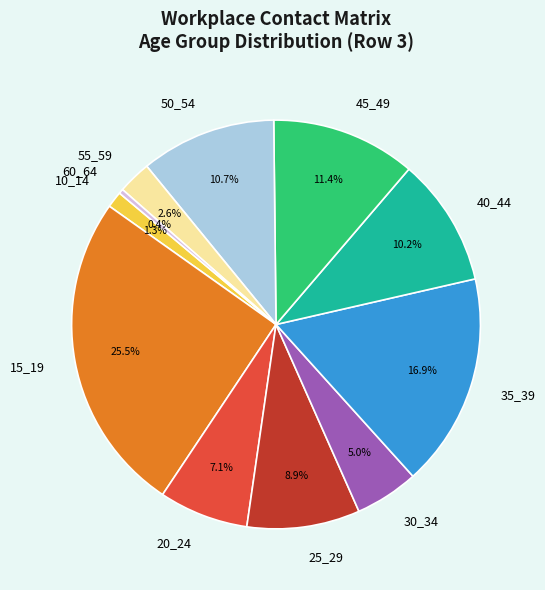

Does 20_24 account for over 50% of the chart?

No